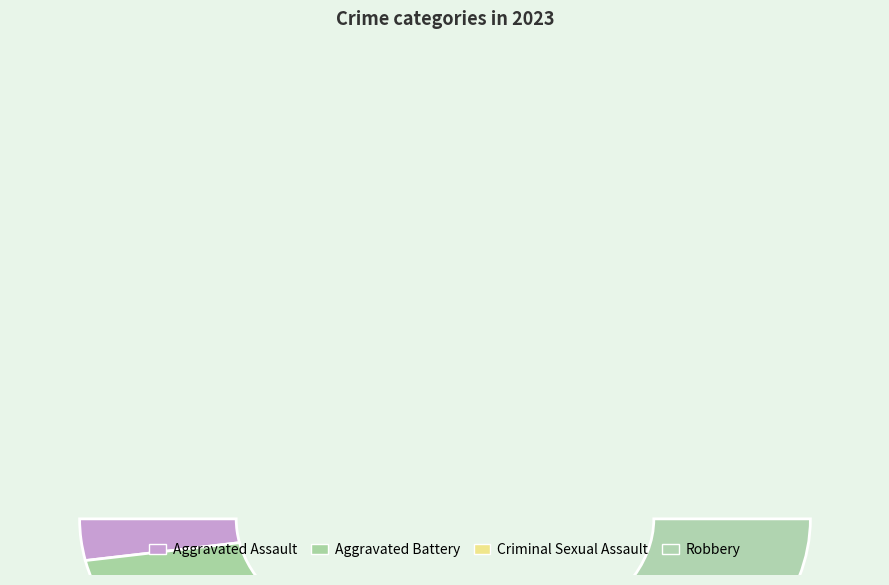

How many slices are in this pie chart?

4